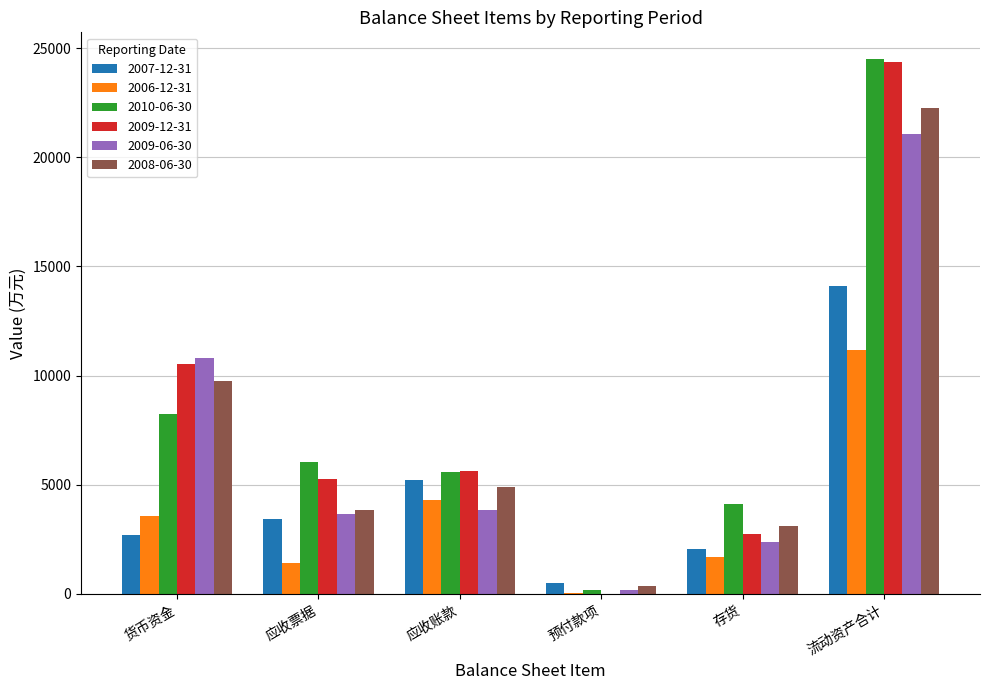

Which series changed the most between 应收票据 and 存货?

2009-12-31